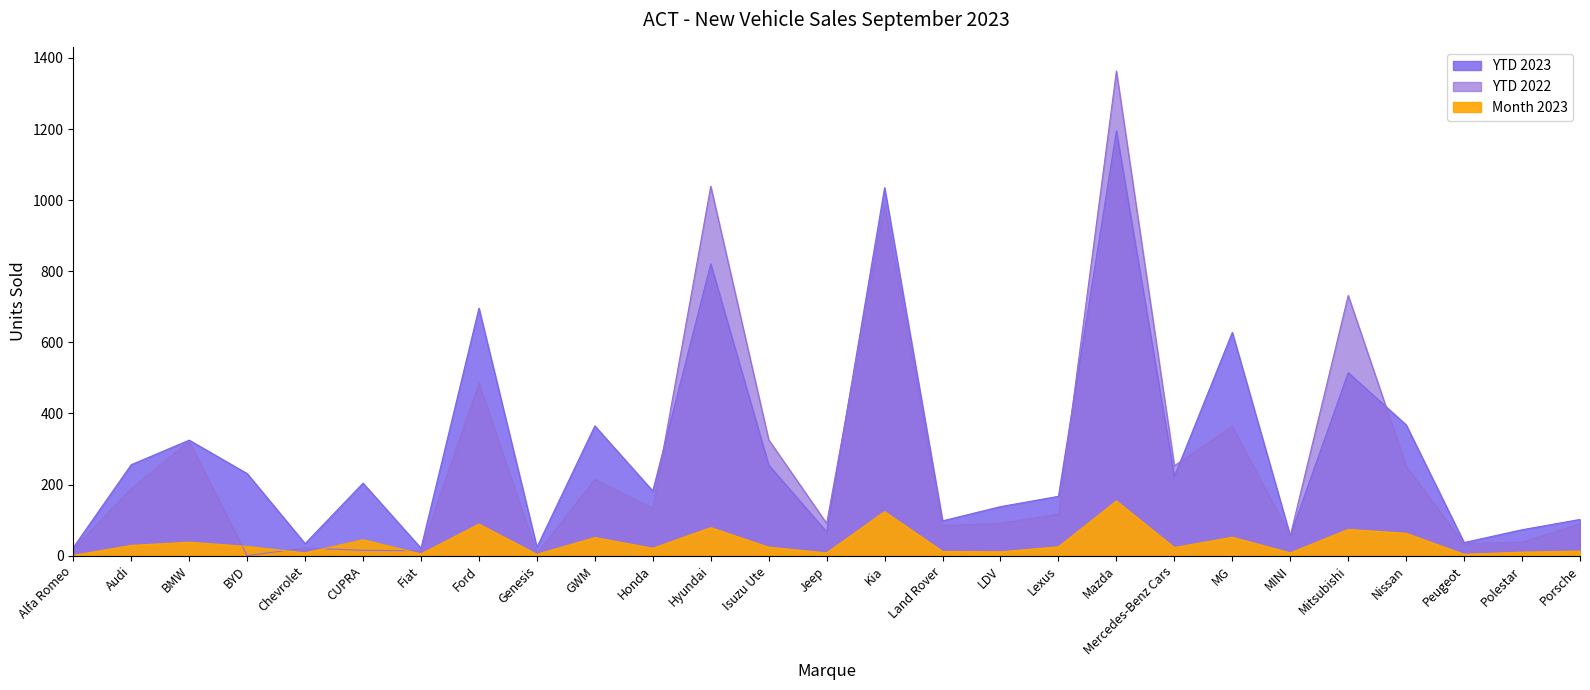

True or false: YTD 2023 and Month 2023 intersect in this chart.

False